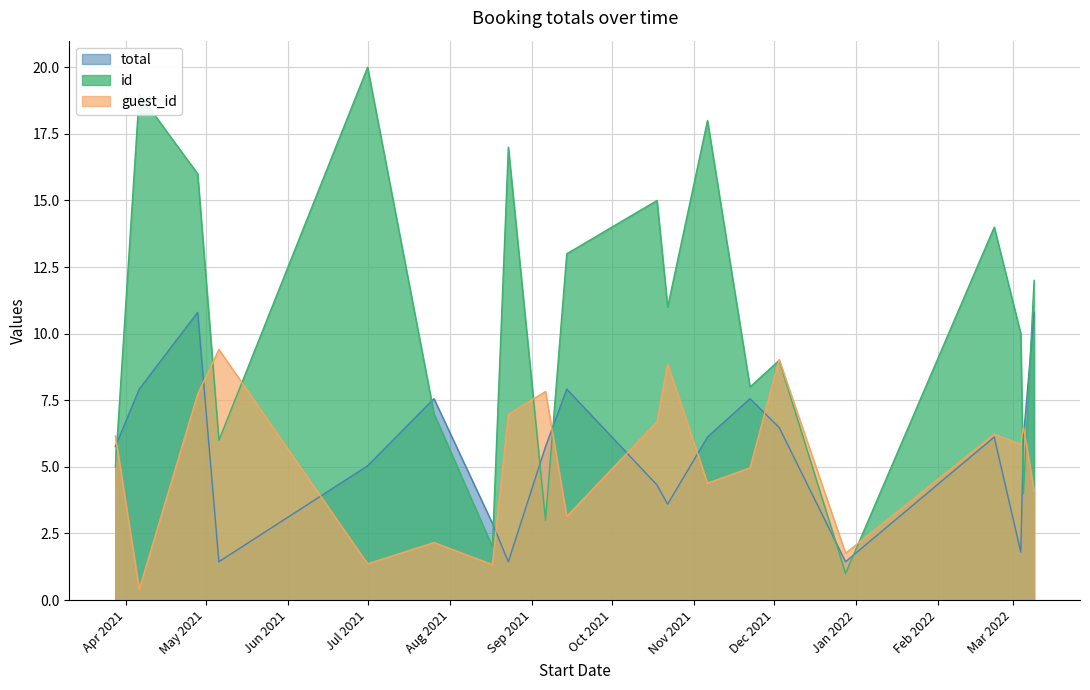

True or false: total and id intersect in this chart.

True